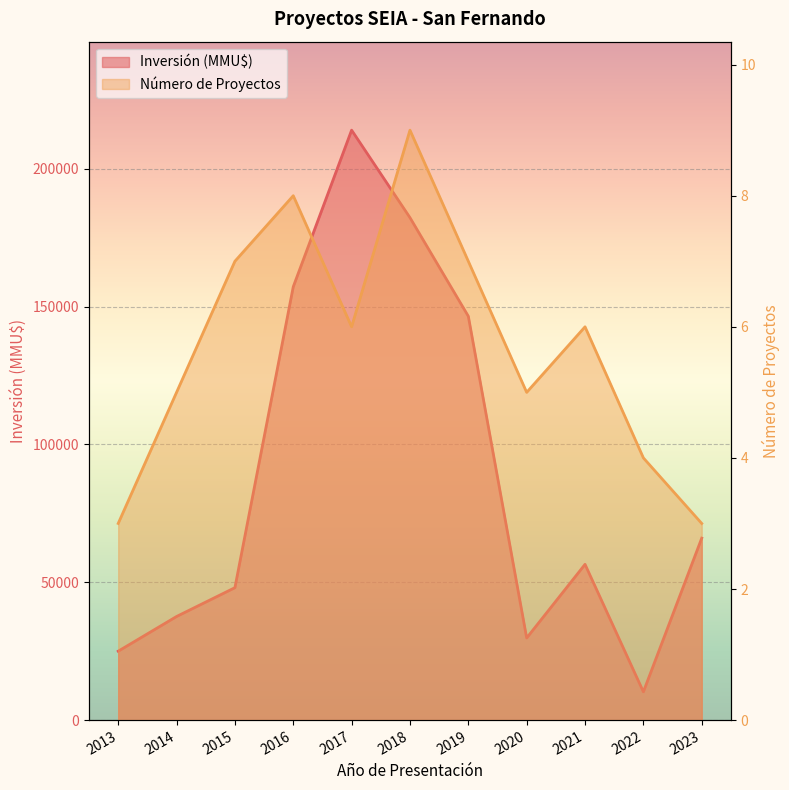

What is the value of the Inversión (MMU$) point at the 10th from the left?

10260